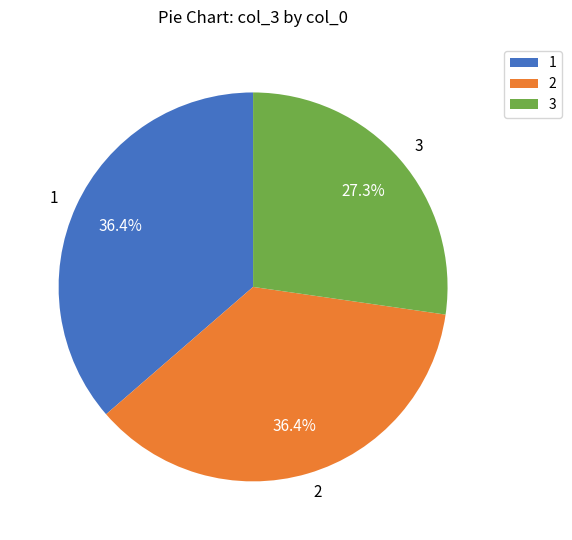

Does 3 account for over 50% of the chart?

No